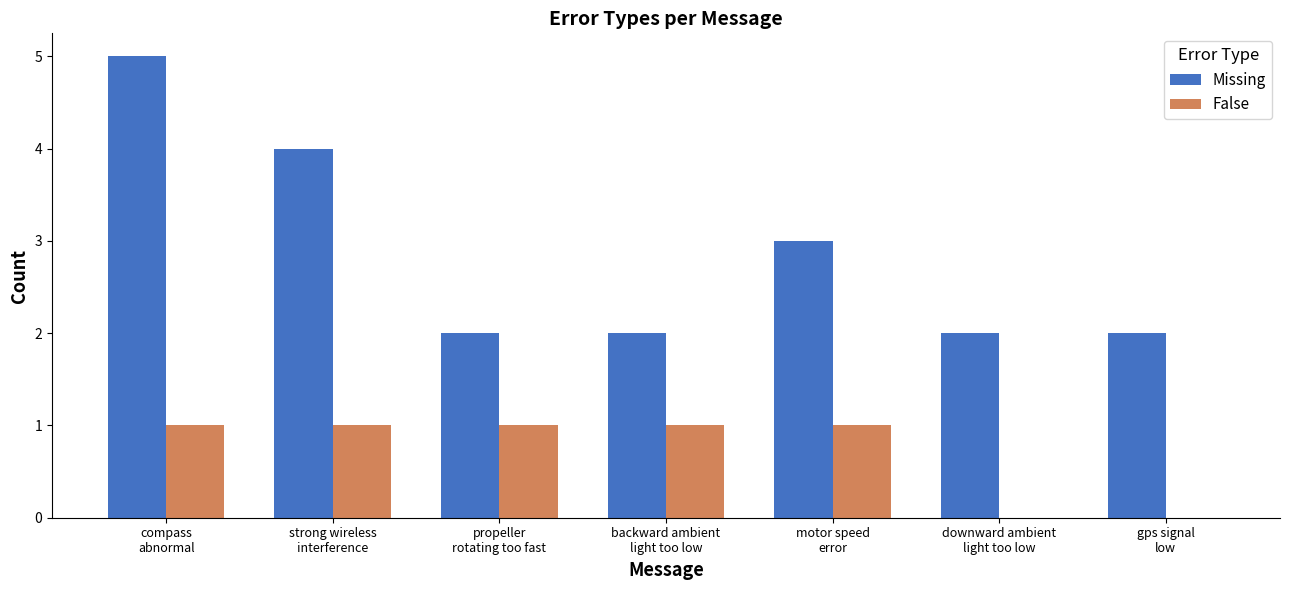

What is the sum of all False values?

5